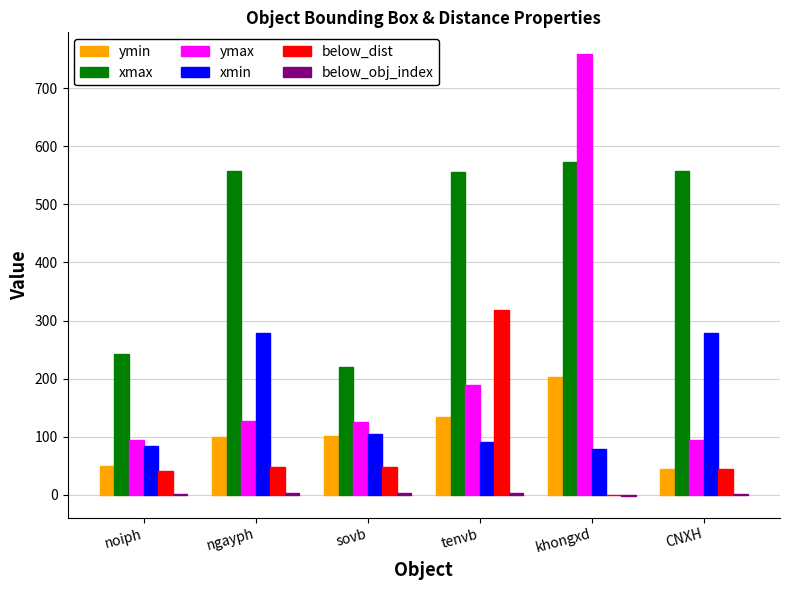

How many groups of bars are there?

6